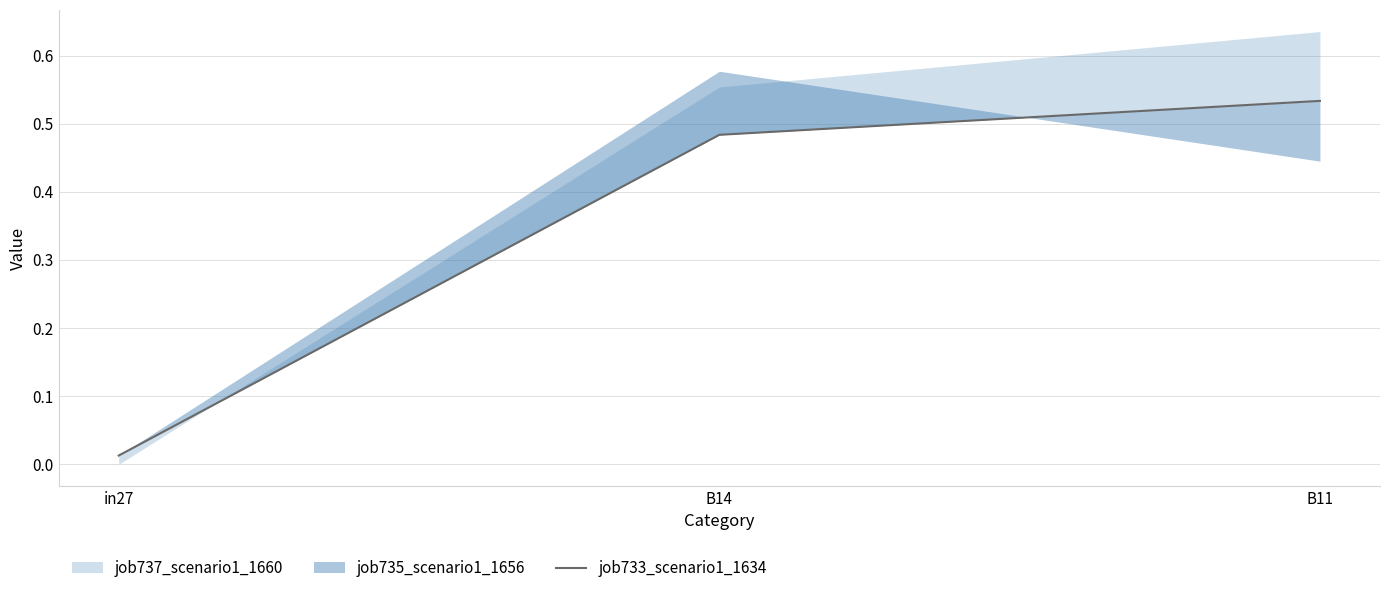

The chart shows a value of 0.2 at B11. True or false?

False